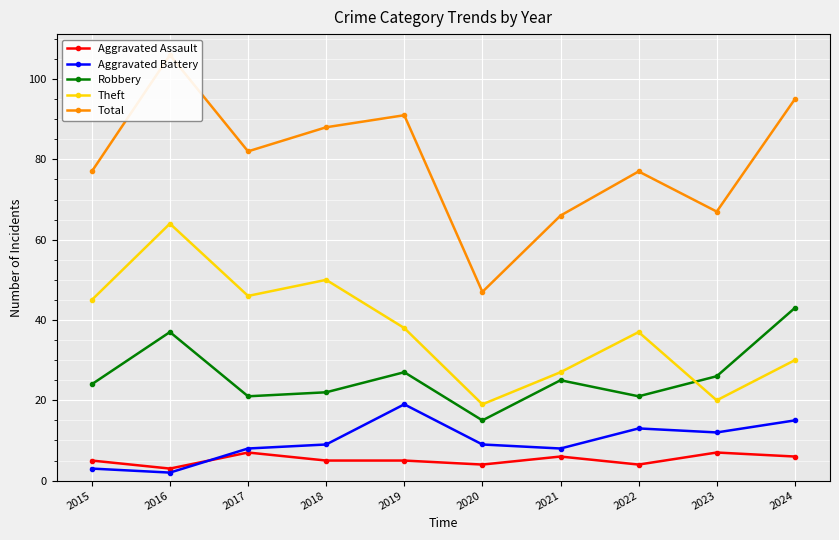

The value of Theft at 2018 is 50. True or false?

True